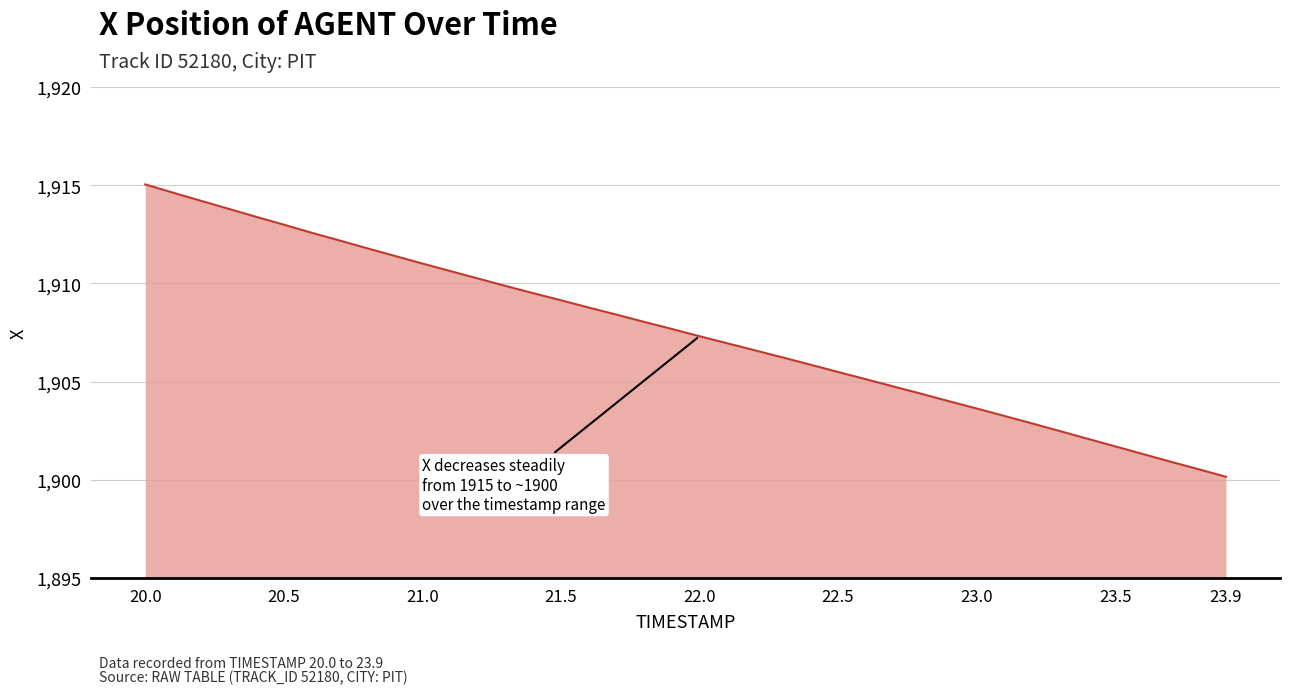

What is the smallest value displayed?

1900.2